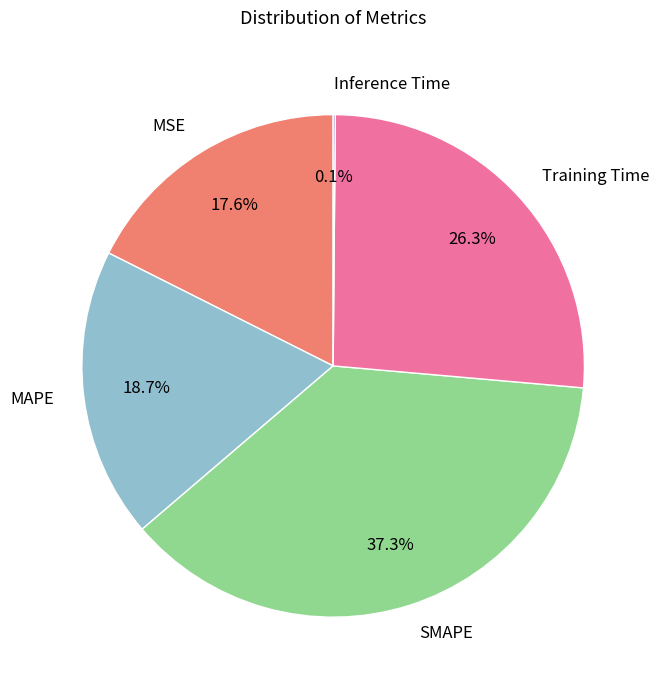

What is the largest slice in the pie chart?

SMAPE